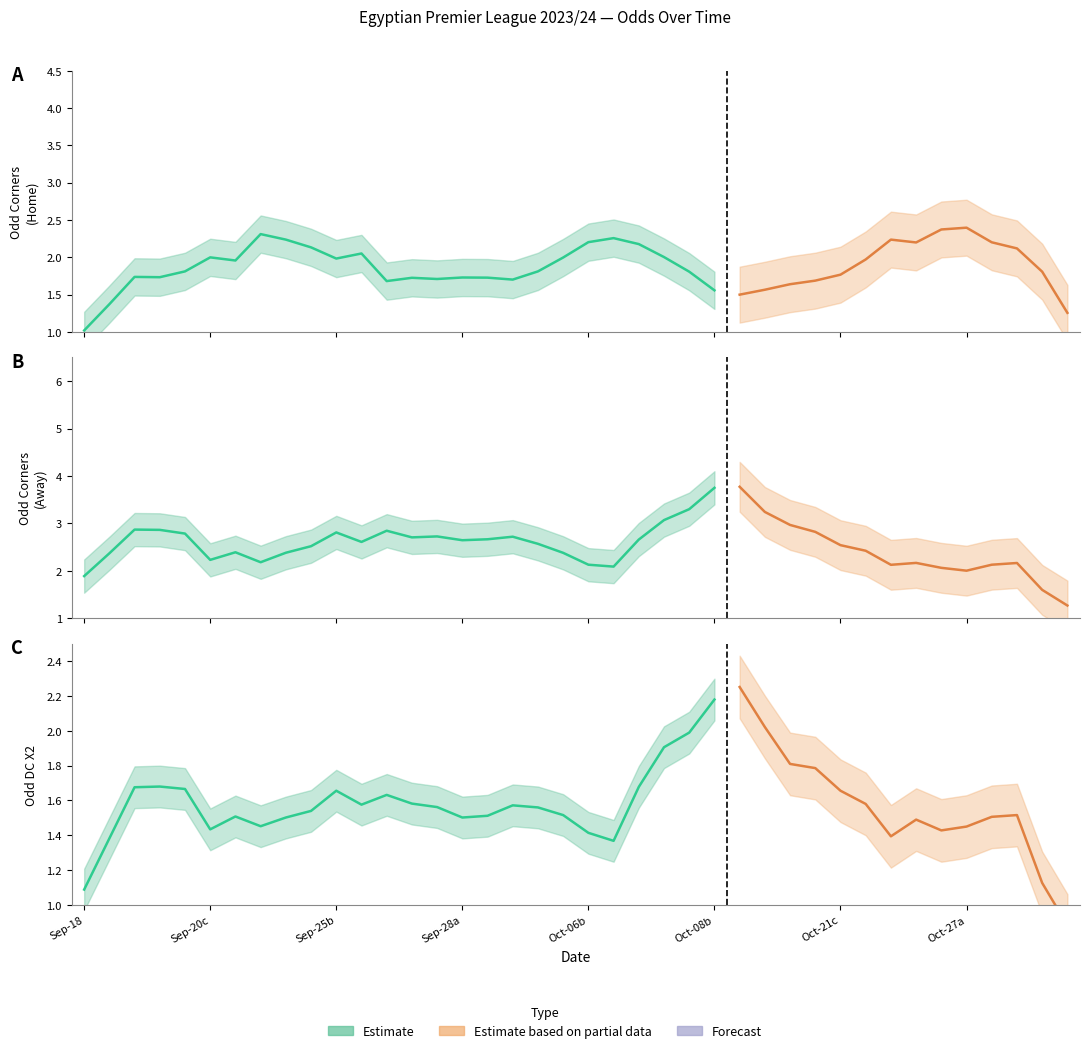

What is the spread (max minus min) of values at 33?

2.9